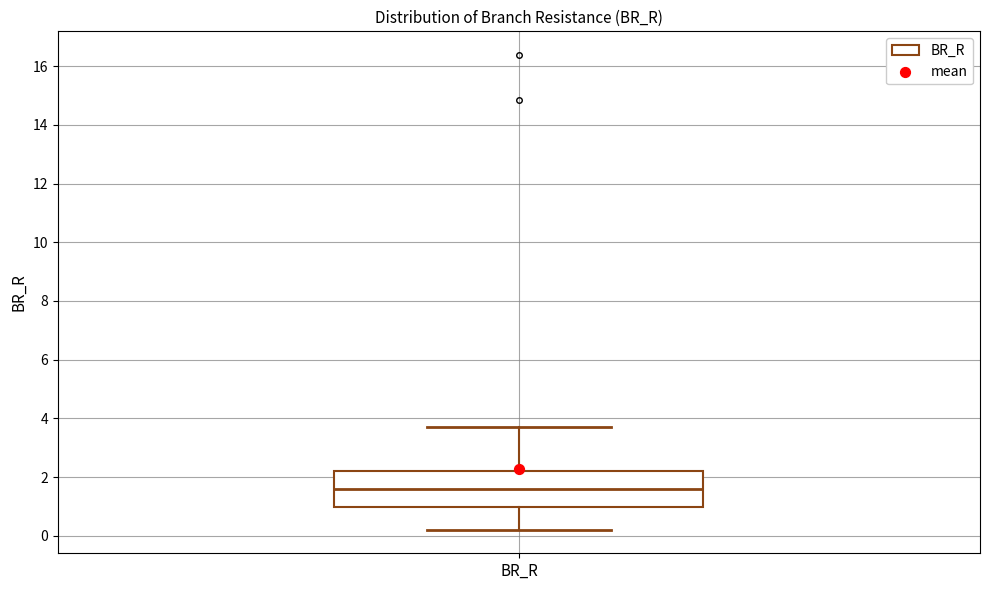

Transcribe this box plot: give where the median line is, the range the box spans, and where the two whiskers end, as read against the y-axis. The values are not printed on the chart, so give them approximately, as read against the axis.

median 1.6, box 1.0 to 2.2, whiskers 0.2 to 3.8